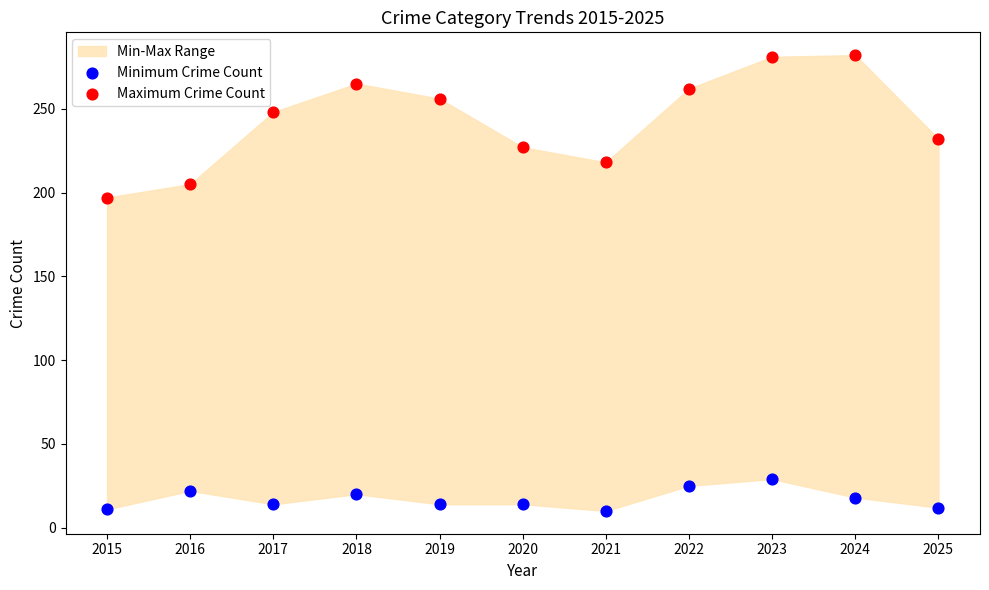

Which series reaches the maximum Y coordinate?

Maximum Crime Count